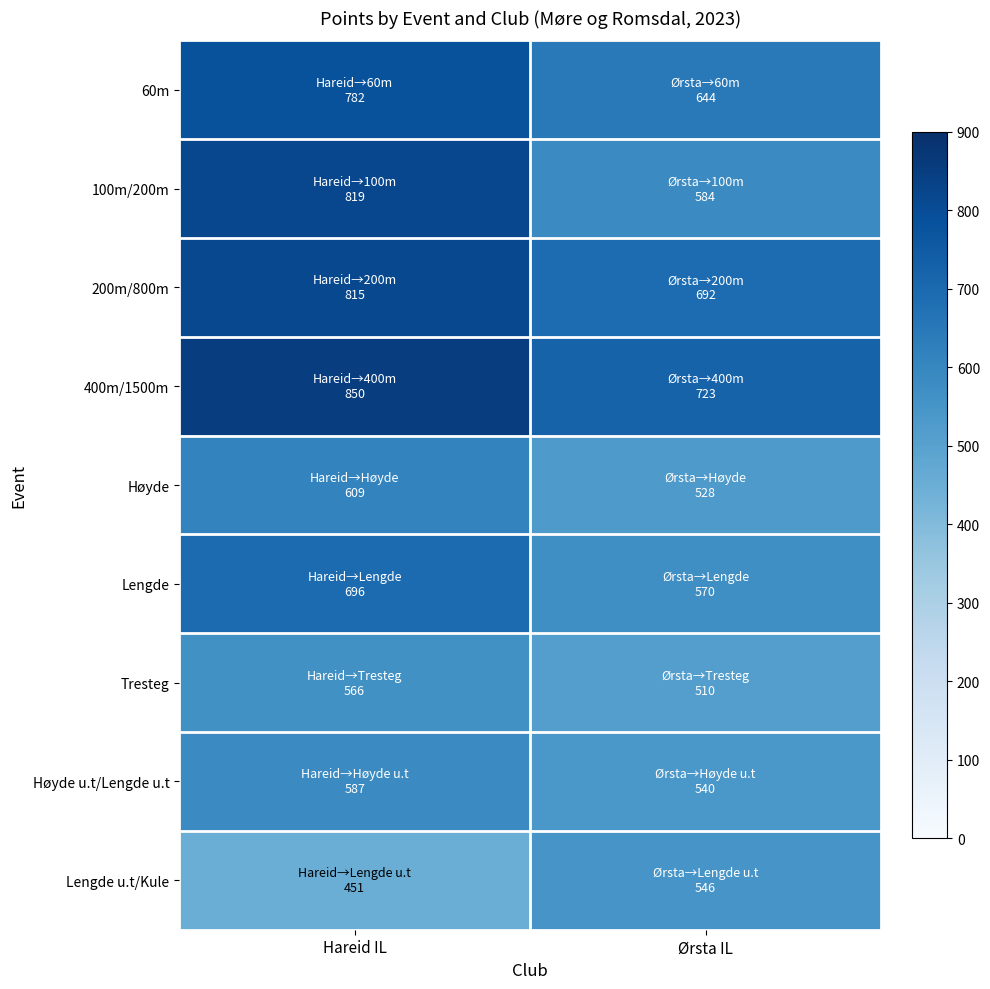

Reading left to right, extract all data points from this chart.

60m: Hareid IL=782	Ørsta IL=644
100m/200m: Hareid IL=819	Ørsta IL=584
200m/800m: Hareid IL=815	Ørsta IL=692
400m/1500m: Hareid IL=850	Ørsta IL=723
Høyde: Hareid IL=609	Ørsta IL=528
Lengde: Hareid IL=696	Ørsta IL=570
Tresteg: Hareid IL=566	Ørsta IL=510
Høyde u.t/Lengde u.t: Hareid IL=587	Ørsta IL=540
Lengde u.t/Kule: Hareid IL=451	Ørsta IL=546